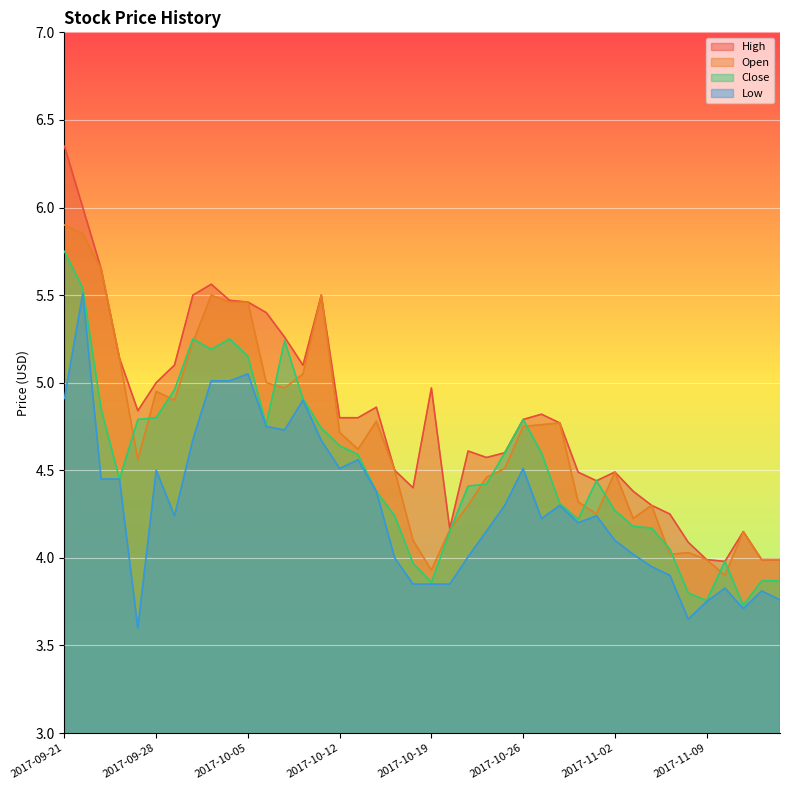

Reading left to right, transcribe all the data shown in this chart.

High: 6.3	6.0	5.7	5.1	4.8	5.0	5.1	5.5	5.6	5.5	5.5	5.4	5.3	5.1	5.5	4.8	4.8	4.9	4.5	4.4	5.0	4.2	4.6	4.6	4.6	4.8	4.8	4.8	4.5	4.4	4.5	4.4	4.3	4.2	4.1	4.0	4.0	4.2	4.0	4.0
Open: 5.9	5.8	5.7	5.1	4.6	4.9	4.9	5.2	5.5	5.5	5.5	5.0	5.0	5.1	5.5	4.7	4.6	4.8	4.5	4.1	3.9	4.2	4.3	4.5	4.5	4.8	4.8	4.8	4.3	4.2	4.5	4.2	4.3	4.0	4.0	4.0	3.9	4.2	4.0	4.0
Close: 5.8	5.5	4.8	4.4	4.8	4.8	5.0	5.2	5.2	5.2	5.2	4.8	5.2	4.9	4.7	4.6	4.6	4.4	4.2	4.0	3.9	4.2	4.4	4.4	4.6	4.8	4.6	4.3	4.2	4.4	4.3	4.2	4.2	4.1	3.8	3.8	4.0	3.7	3.9	3.9
Low: 4.9	5.5	4.4	4.4	3.6	4.5	4.2	4.7	5.0	5.0	5.1	4.8	4.7	4.9	4.7	4.5	4.6	4.4	4.0	3.8	3.8	3.8	4.0	4.2	4.3	4.5	4.2	4.3	4.2	4.2	4.1	4.0	4.0	3.9	3.7	3.8	3.8	3.7	3.8	3.8